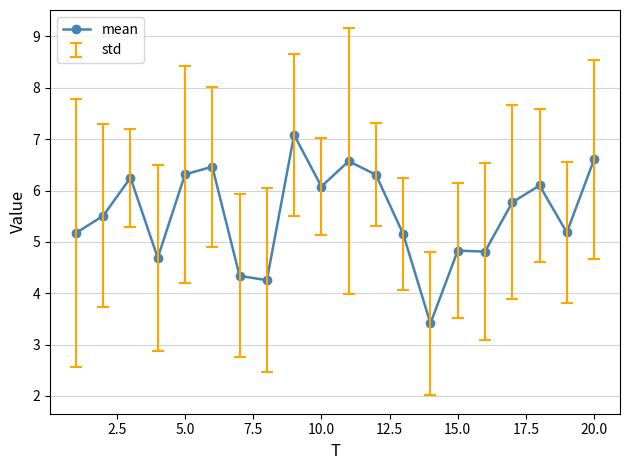

True or false: the data has more than 1 interior local peaks.

True